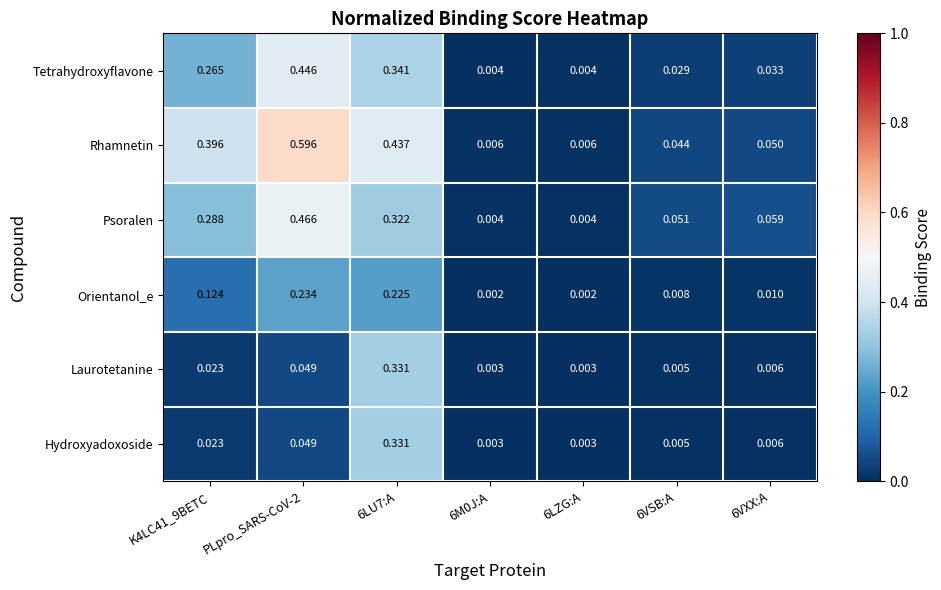

Is the value of Orientanol_e at 6VSB:A greater than the value of Tetrahydroxyflavone at K4LC41_9BETC?

No